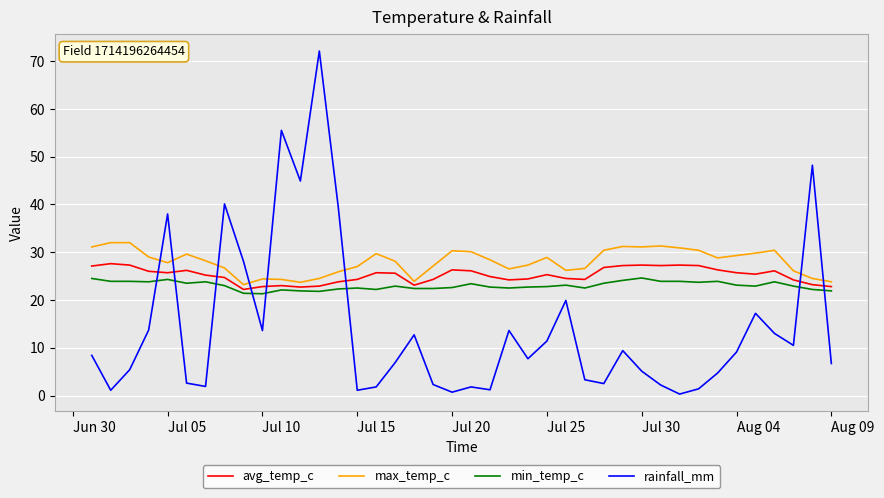

True or false: min_temp_c has more than 0 interior local peaks.

True